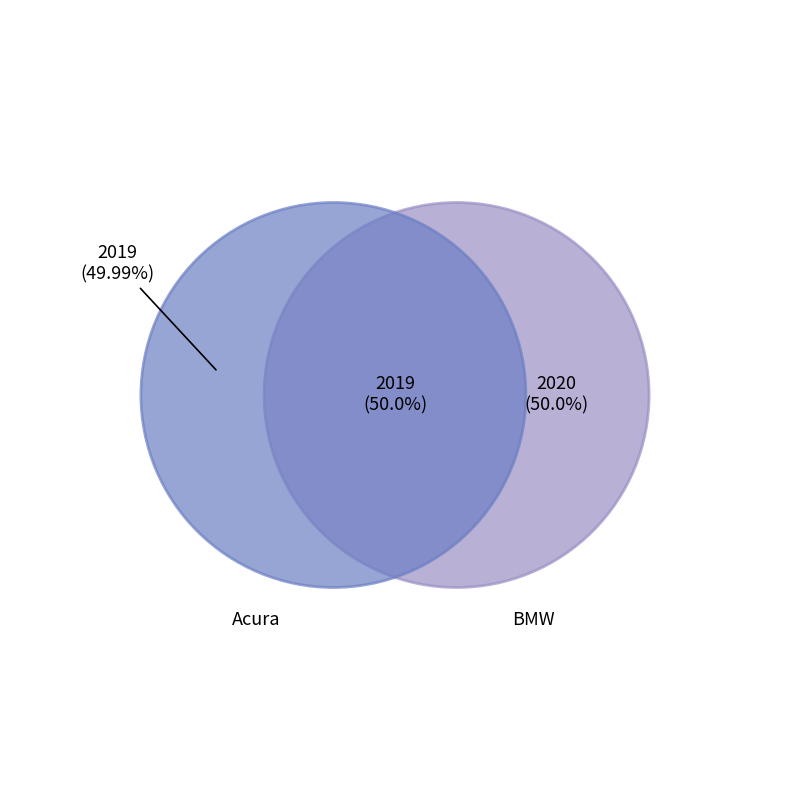

The Acura slice represents 50% of the pie. True or false?

True